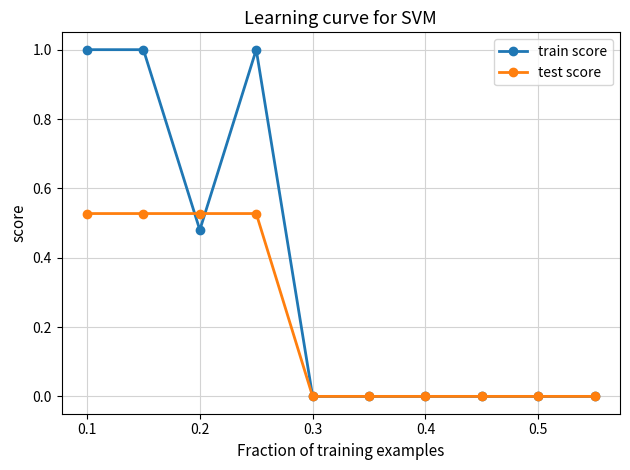

How many categories are shown in the chart?

10